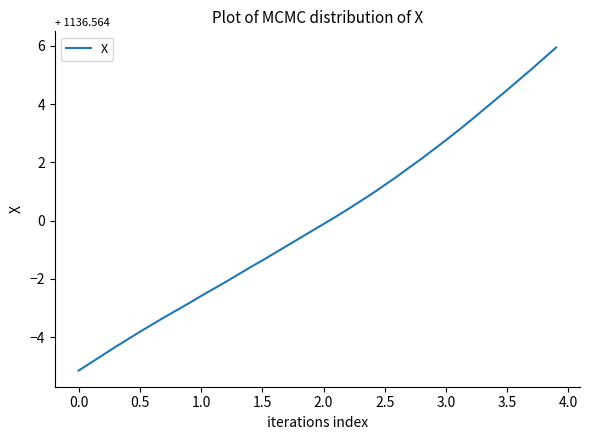

What is the greatest value displayed?

5.9